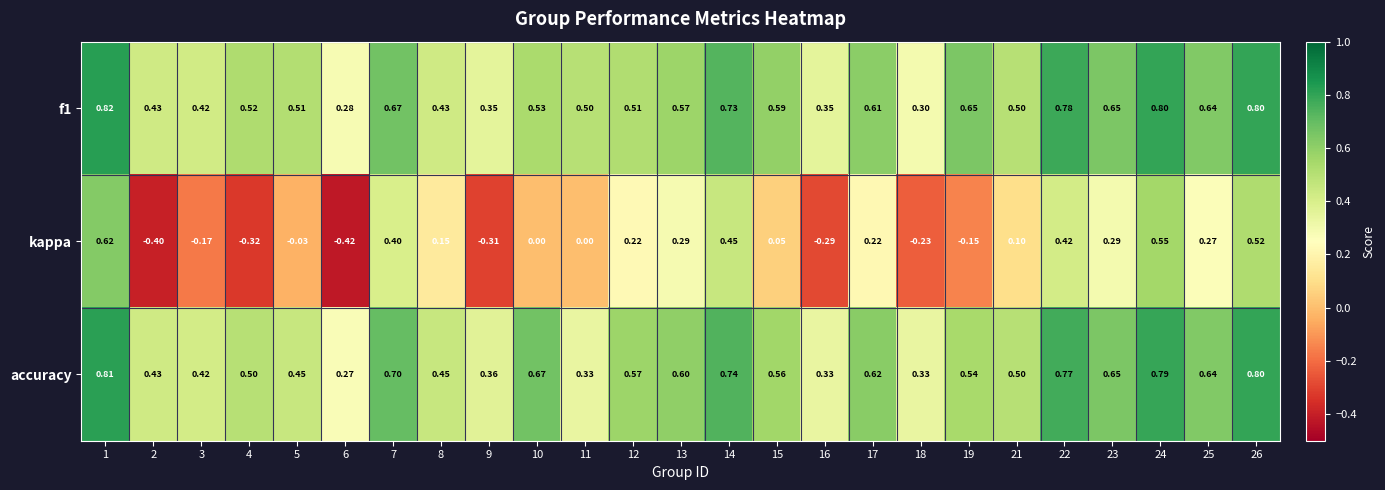

Is the value of kappa at 22 greater than the value of f1 at 19?

No